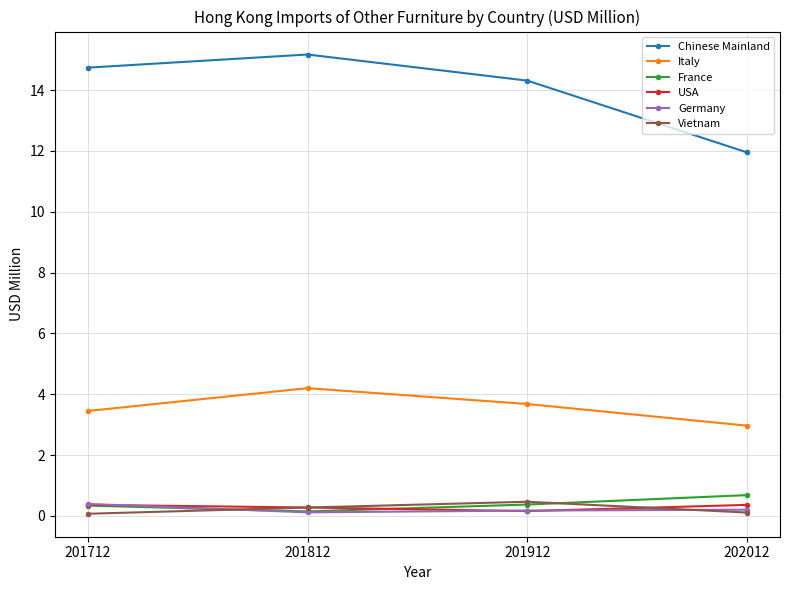

How many times do France and Vietnam cross each other?

2